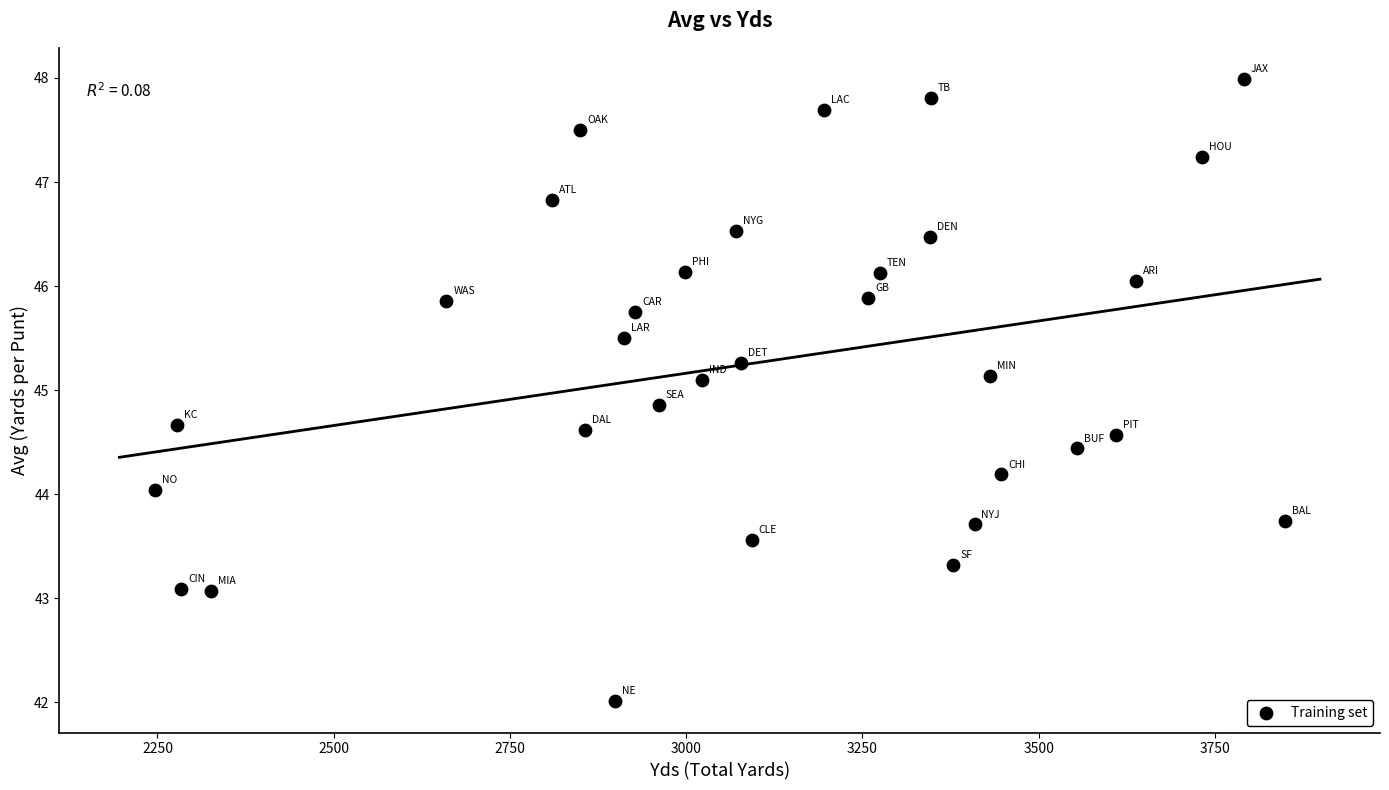

What is the range of X values (max minus min)?

1603.0